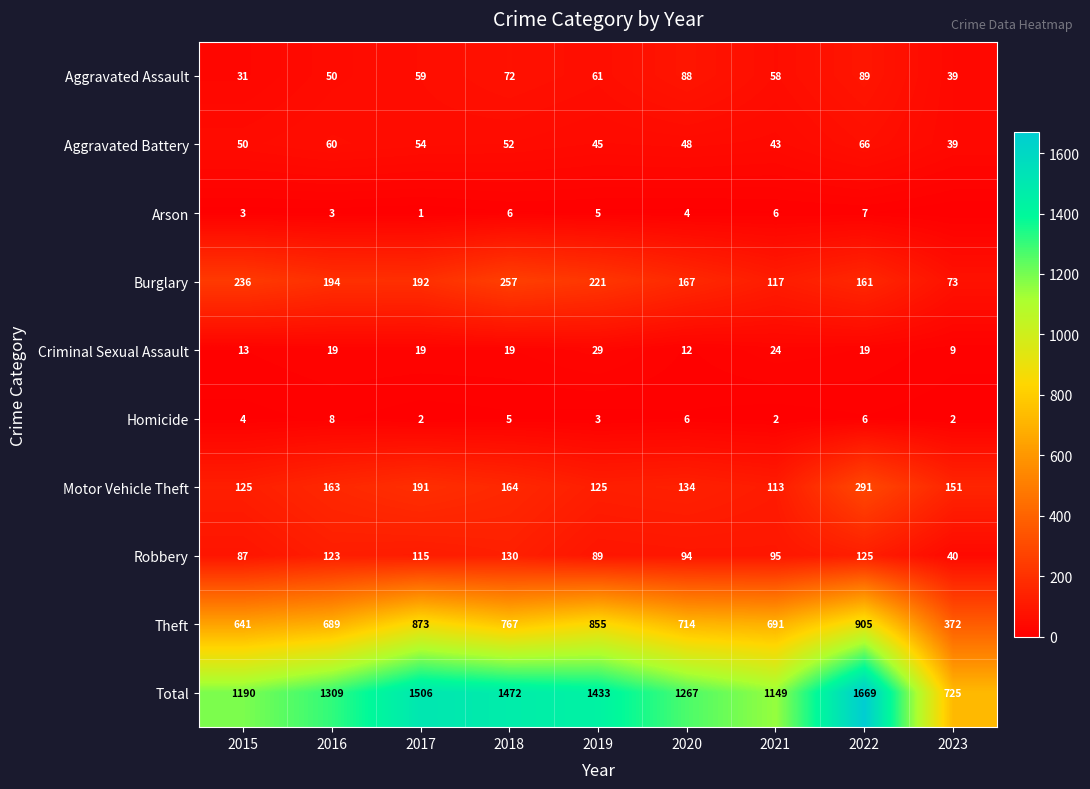

What is the difference between the highest and lowest values at 2023?

725